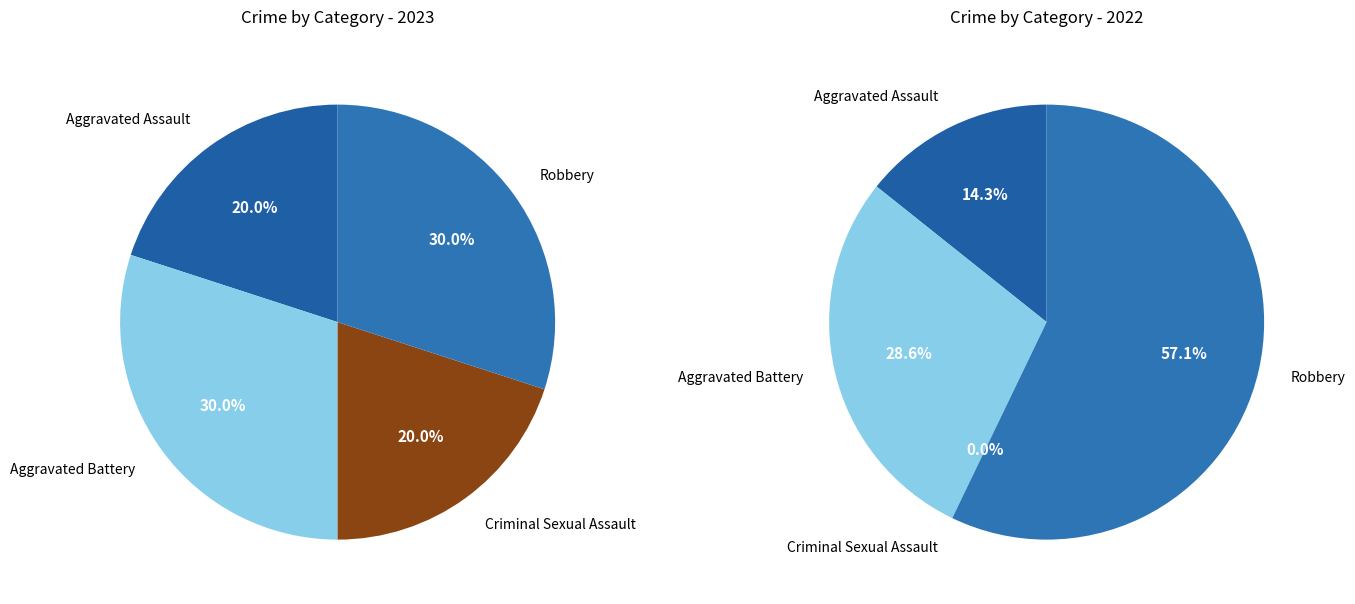

What is the change in value from Aggravated Battery to Criminal Sexual Assault?

-1